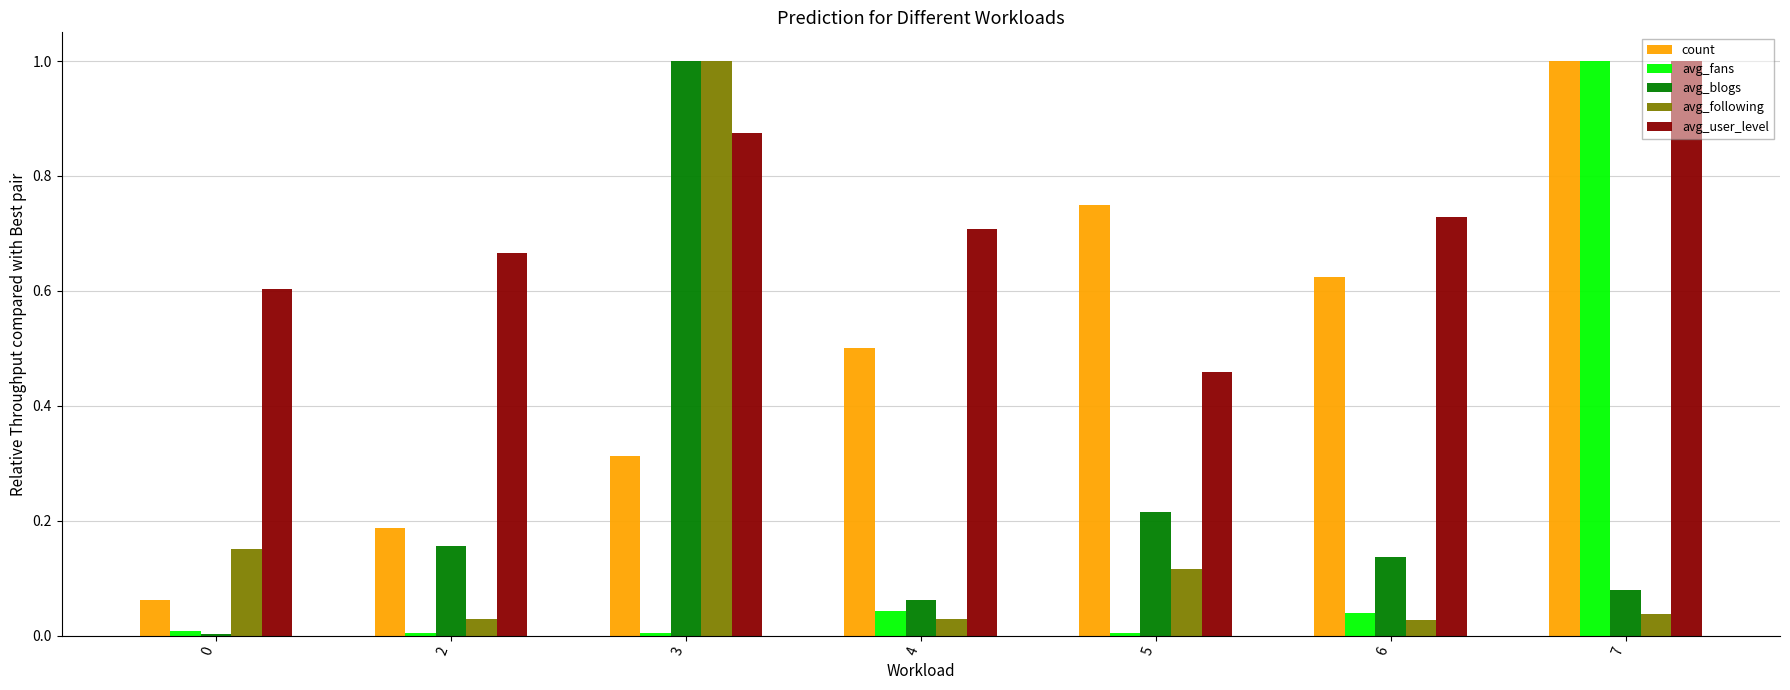

Is it true that avg_user_level equals 1.0 at 7?

True